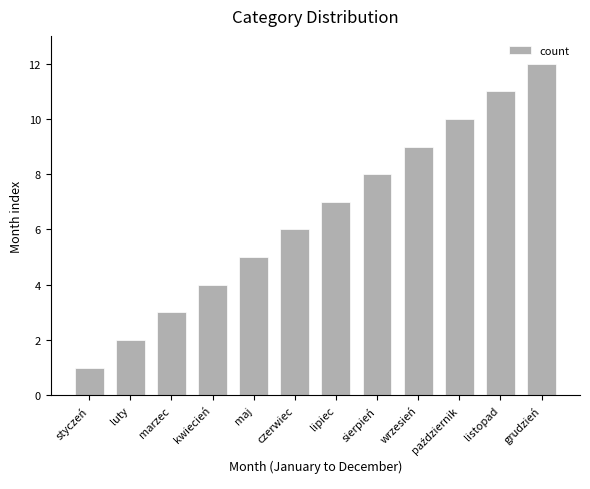

What is the label of the 9th bar from the right?

kwiecień